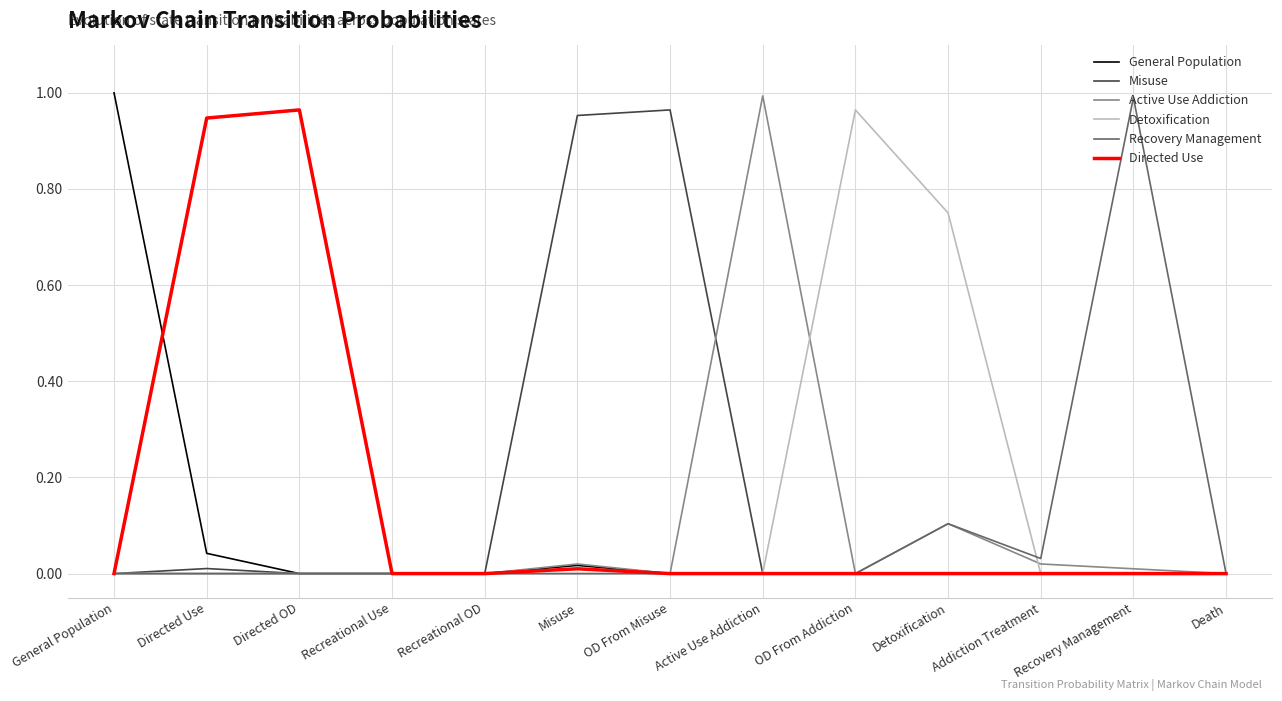

Which series changed the most between General Population and Recreational OD?

General Population